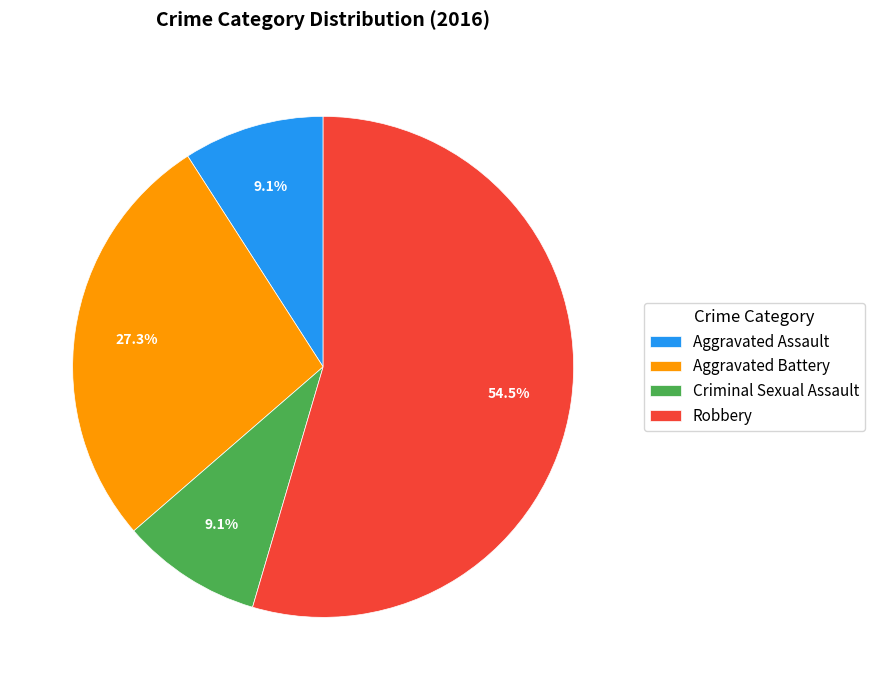

To the nearest percent, what portion does Aggravated Assault represent?

9%